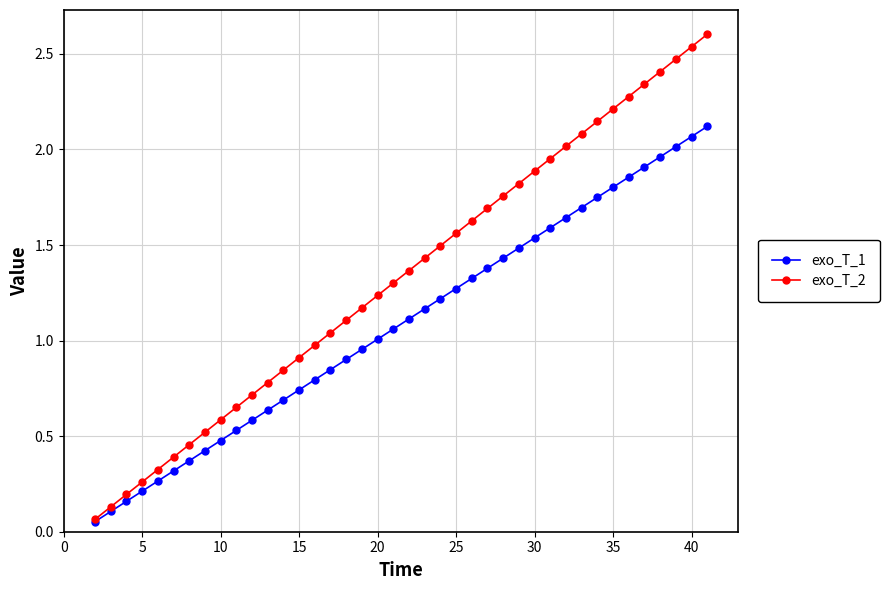

What is the maximum value shown in the chart?

2.6